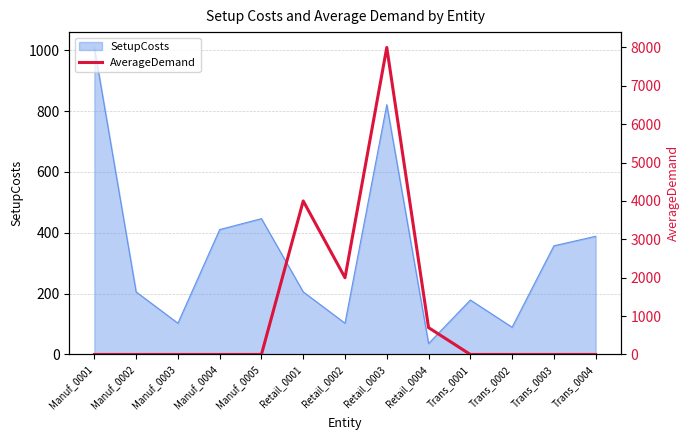

The value at Retail_0002 is 2000. True or false?

True